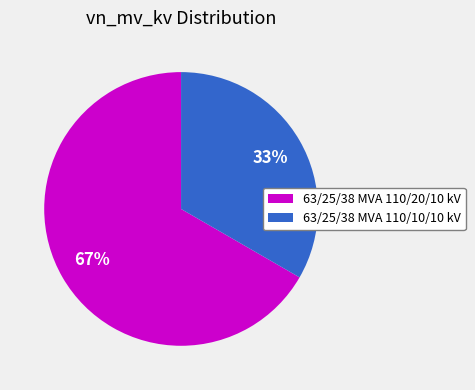

Is the sum of 63/25/38 MVA 110/10/10 kV and 63/25/38 MVA 110/20/10 kV greater than half?

Yes